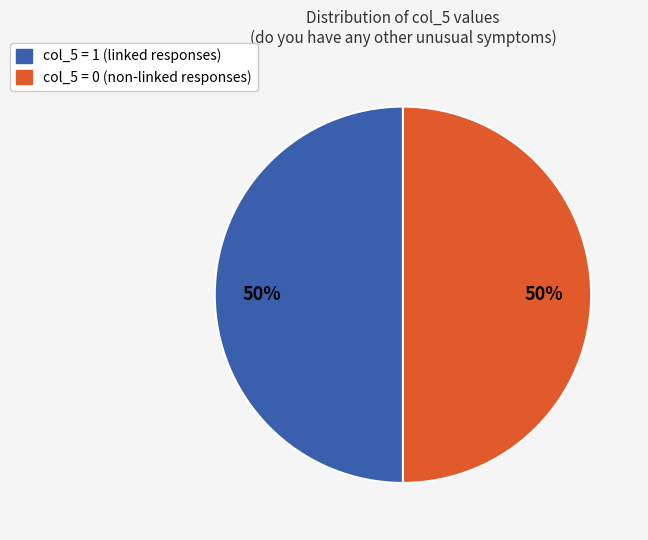

How many slices are in this pie chart?

2